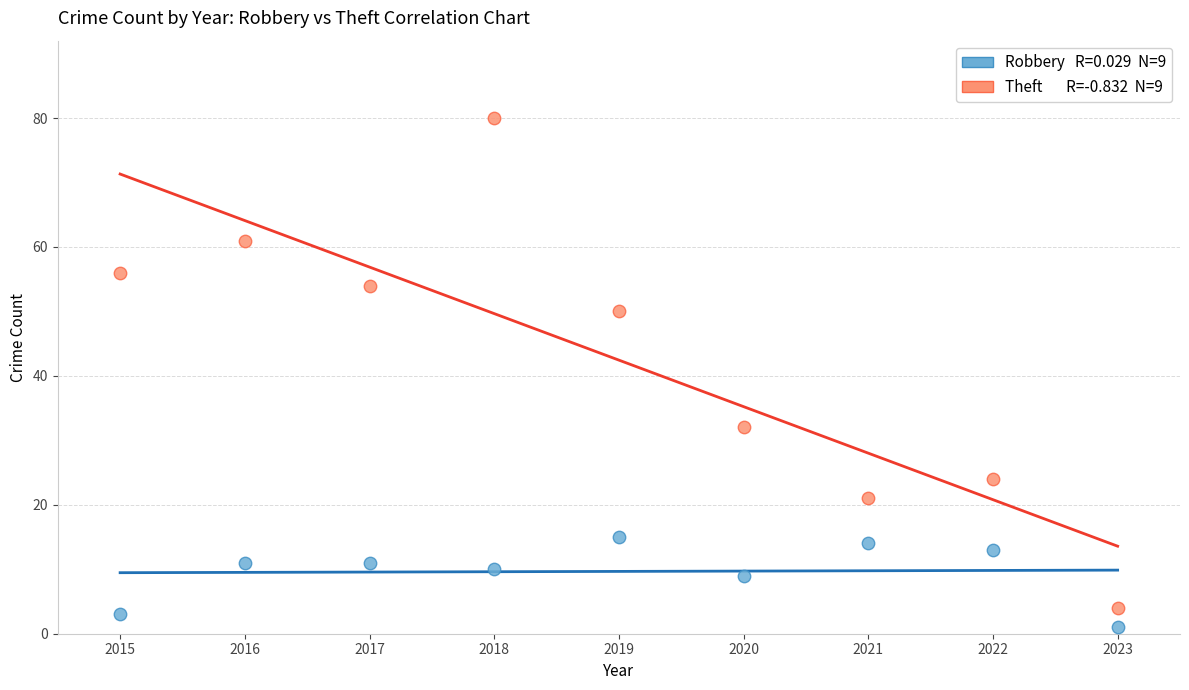

Across all series, what Y value is closest to 40?

32